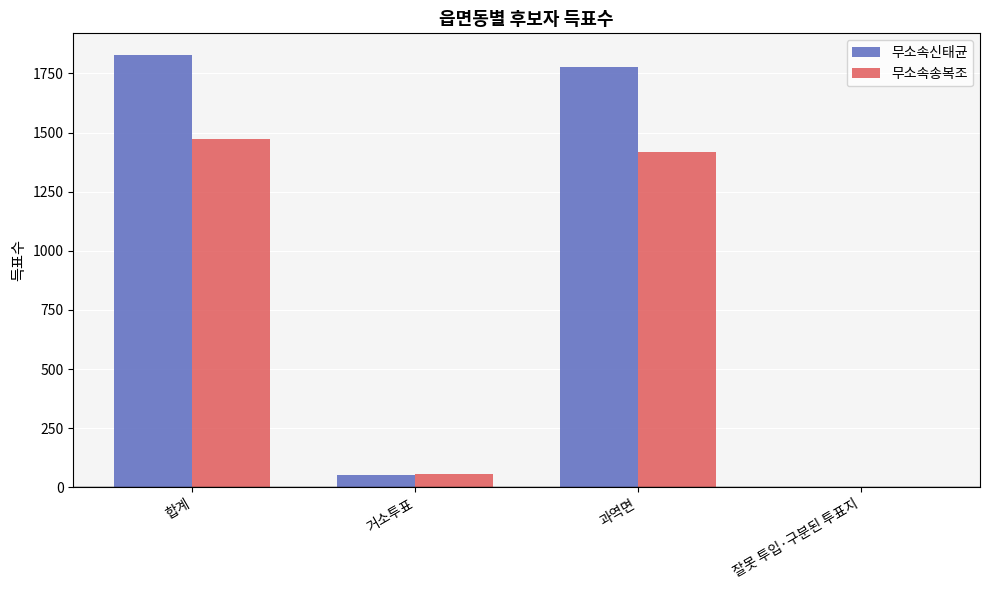

What is the sum of all 무소속송복조 values?

2946